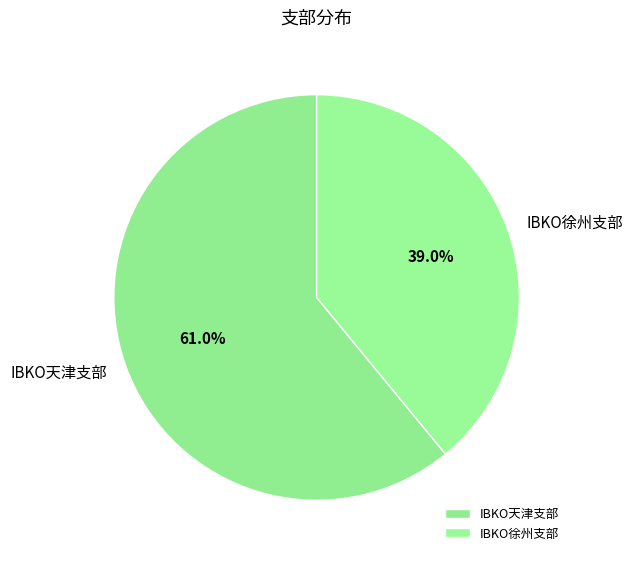

Is there any slice that represents more than half of the pie?

Yes